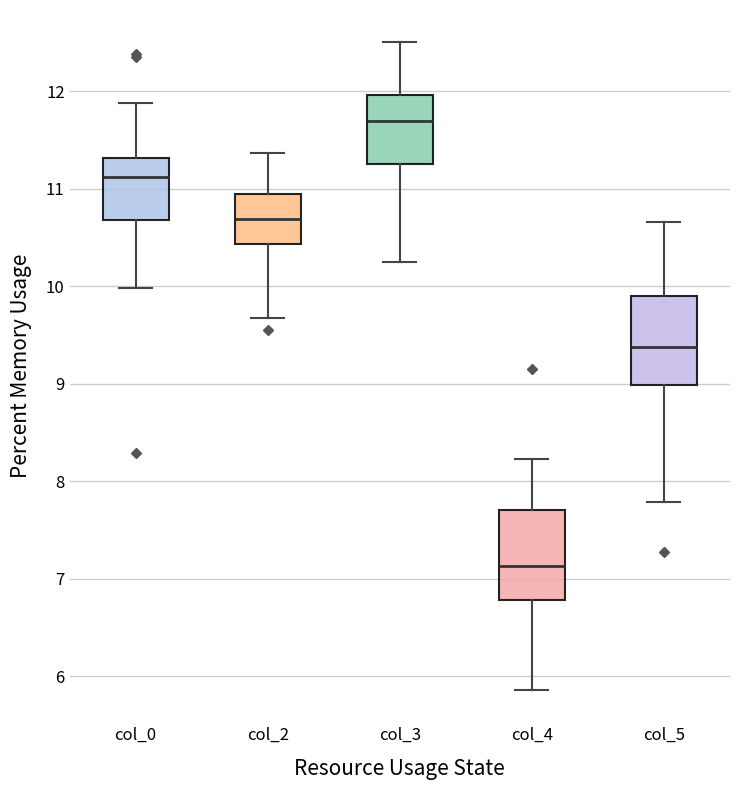

Reading left to right, transcribe this box plot: for each box, give where its median line is, the range the box spans, and where its two whiskers end, as read against the y-axis. The values are not printed on the chart, so give them approximately, as read against the axis.

col_0: median 11.1, box 10.7 to 11.3, whiskers 10.0 to 11.9
col_2: median 10.7, box 10.4 to 10.9, whiskers 9.7 to 11.4
col_3: median 11.7, box 11.3 to 12.0, whiskers 10.3 to 12.5
col_4: median 7.1, box 6.8 to 7.7, whiskers 5.9 to 8.2
col_5: median 9.4, box 9.0 to 9.9, whiskers 7.8 to 10.7